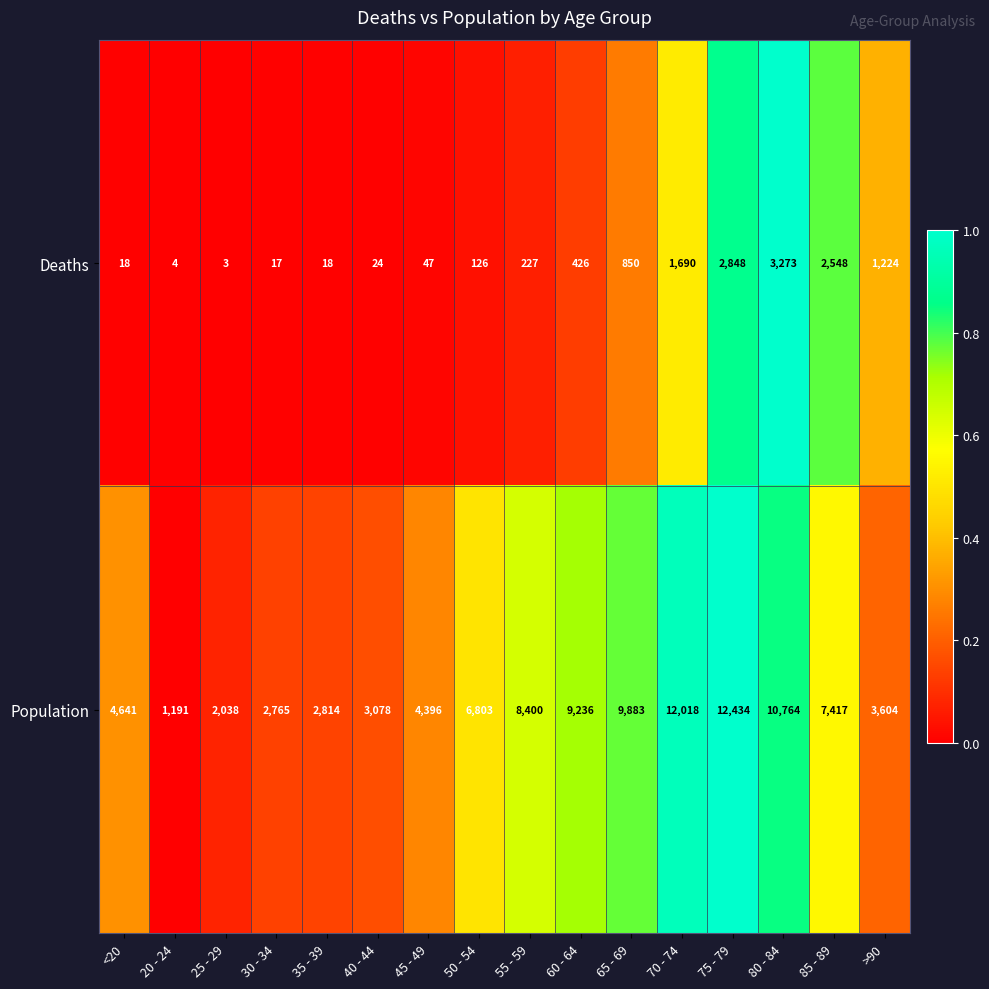

What is the minimum value shown in the chart?

3